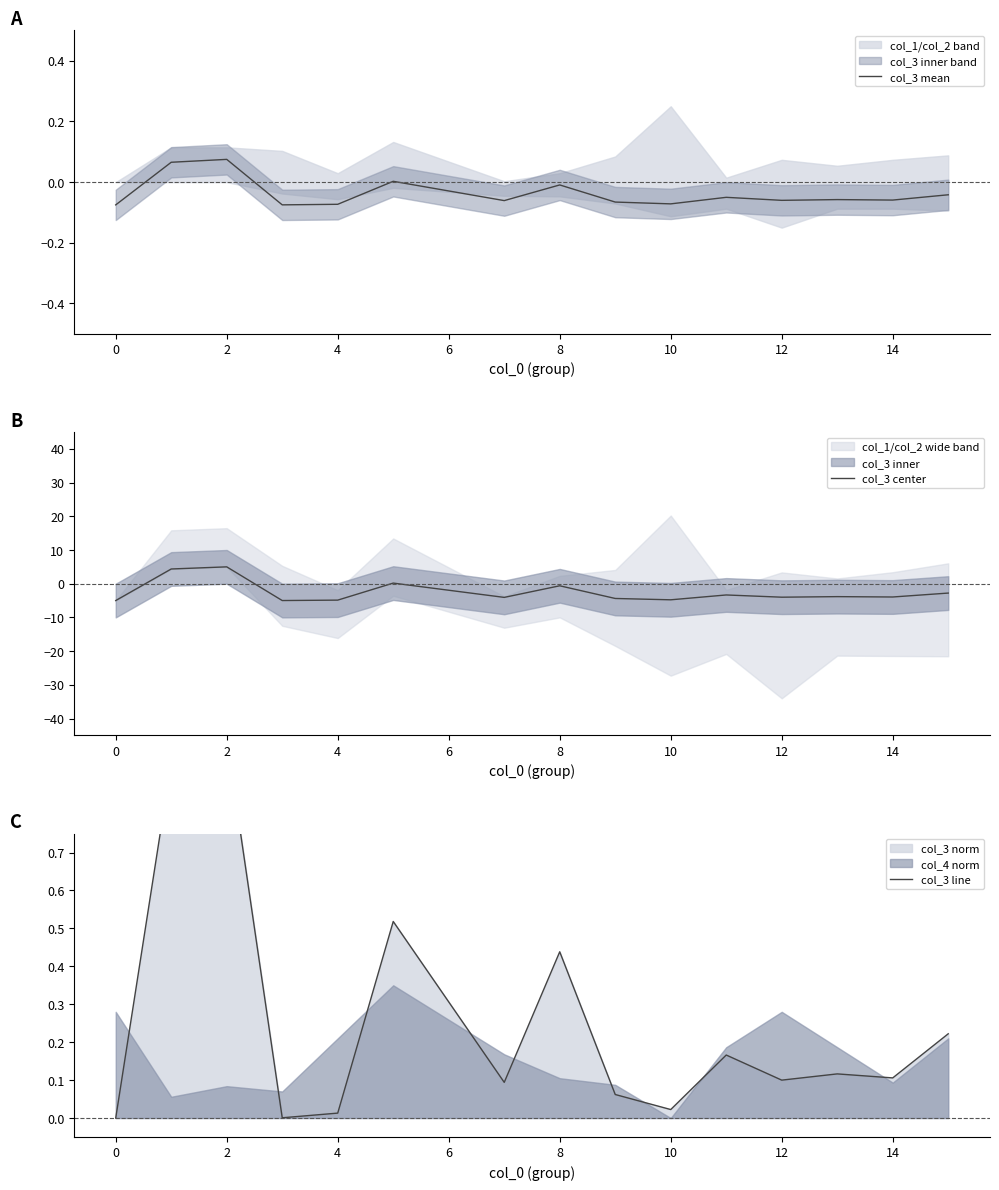

Which series ends up on top after the final intersection of col_3 center and col_3 line?

col_3 line